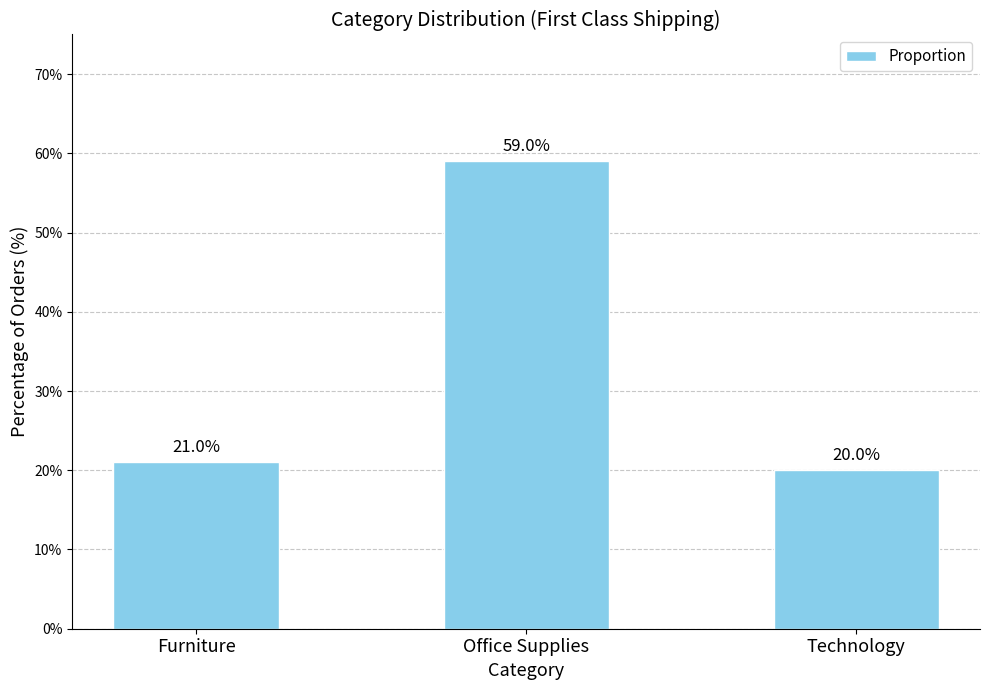

The value at Office Supplies is 0.6. True or false?

True